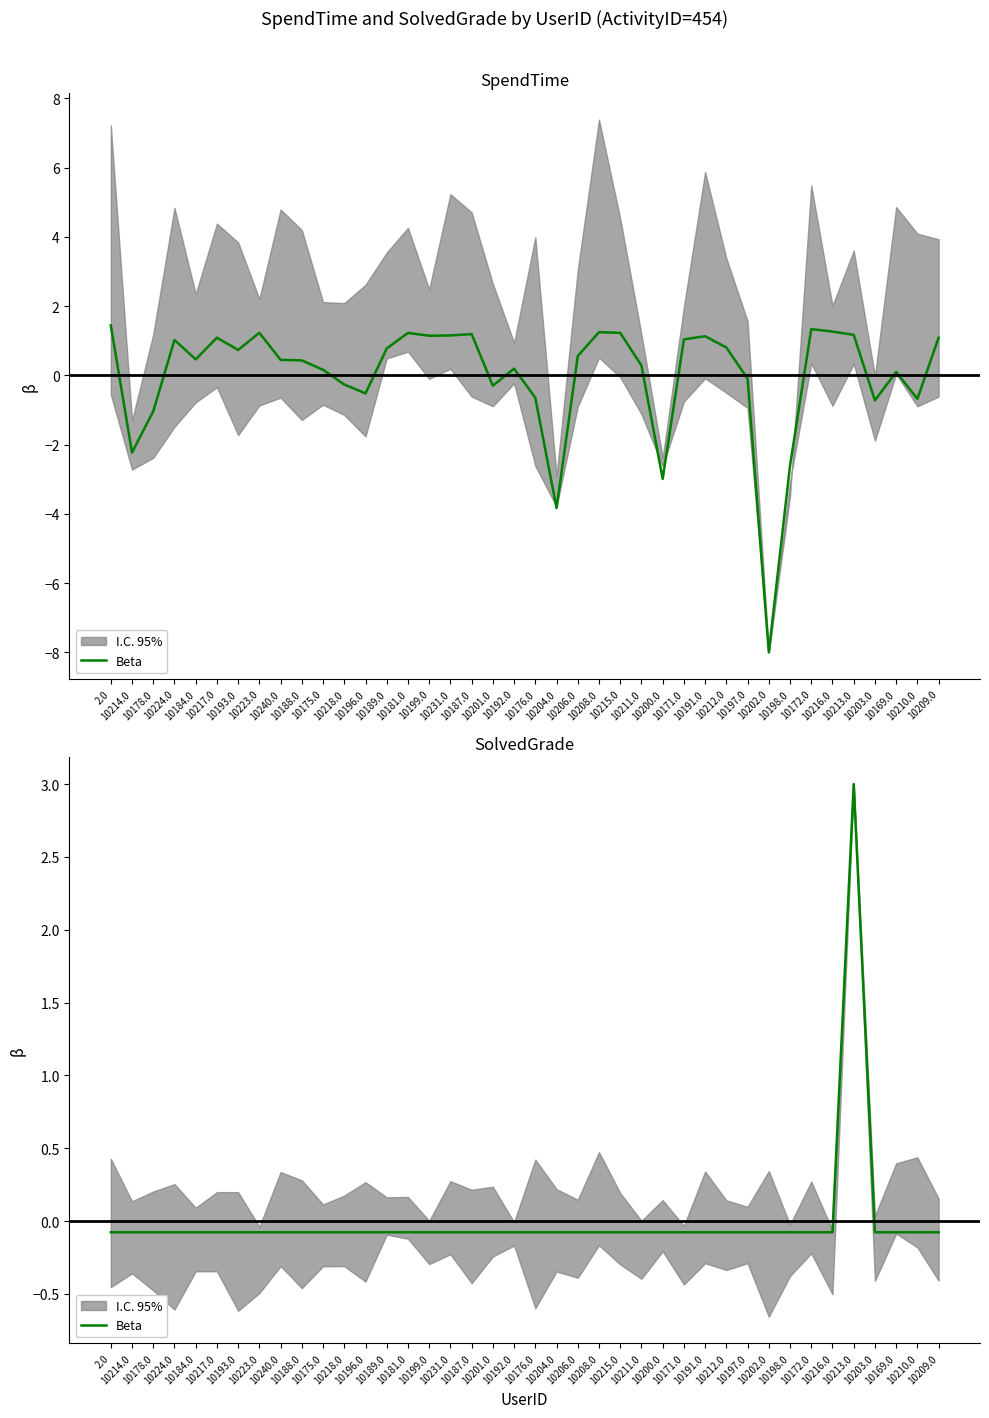

Does the chart display data point markers on the line(s)?

No